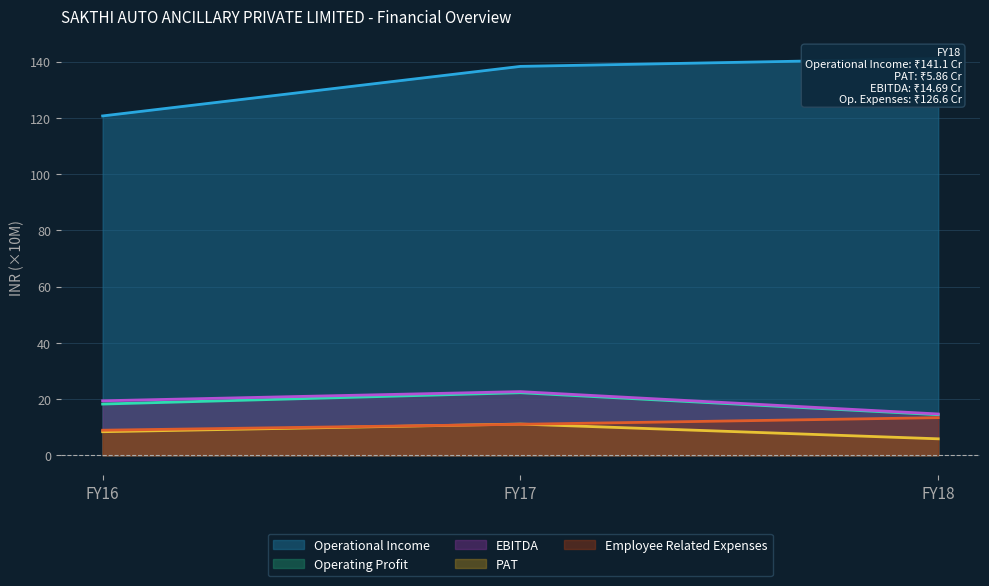

What is the difference between the maximum and minimum values in the EBITDA series?

7.9